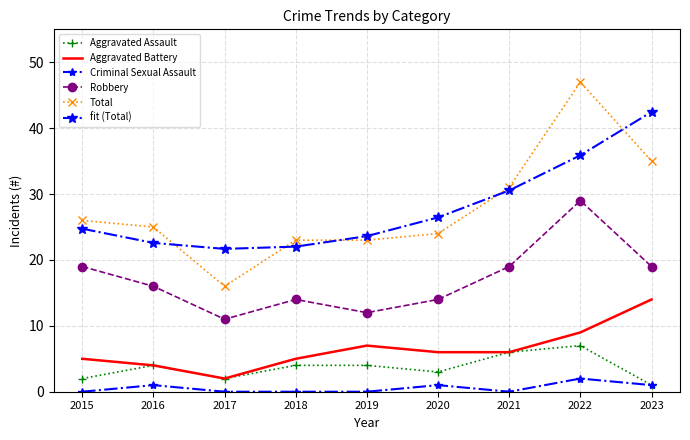

Is it true that Robbery equals 14.4 at 2017?

False